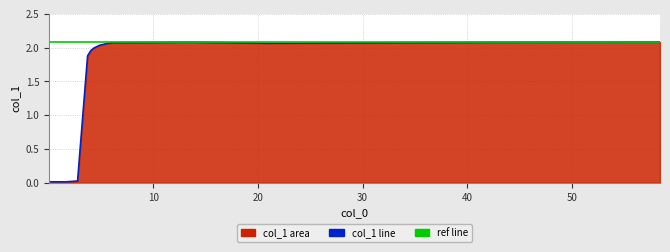

How many lines are shown in the chart?

1